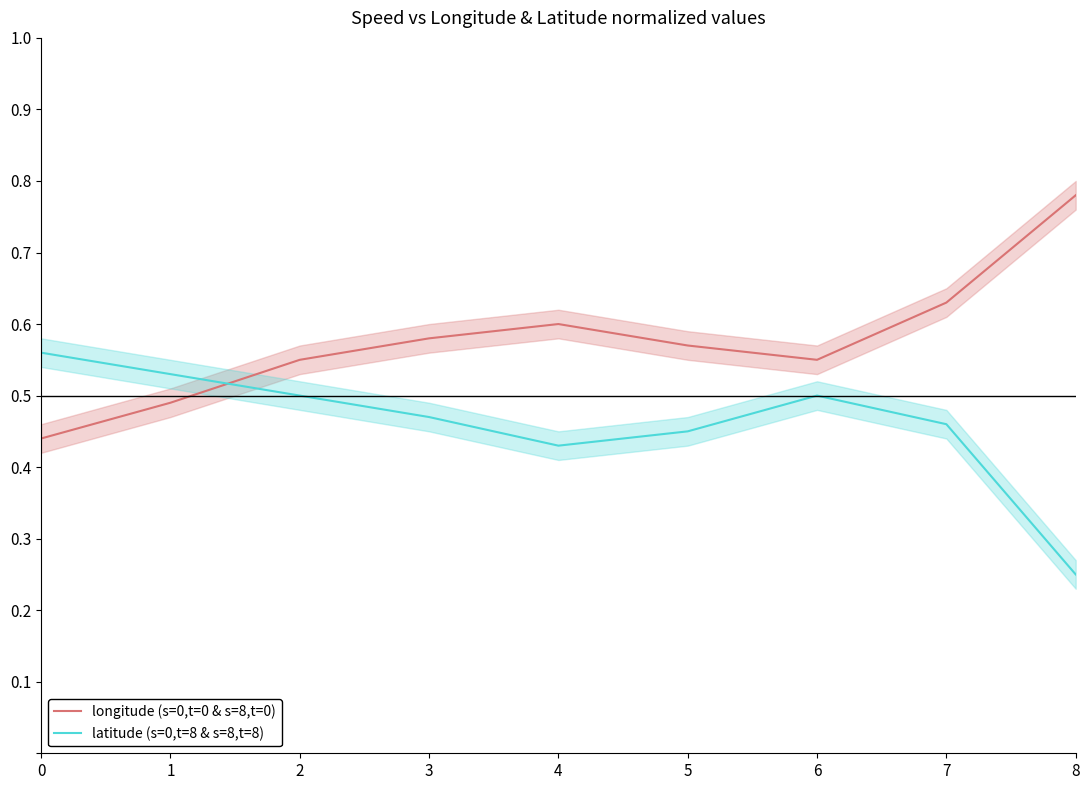

How many intersections are there between latitude (s=0,t=8 & s=8,t=8) and longitude (s=0,t=0 & s=8,t=0)?

1